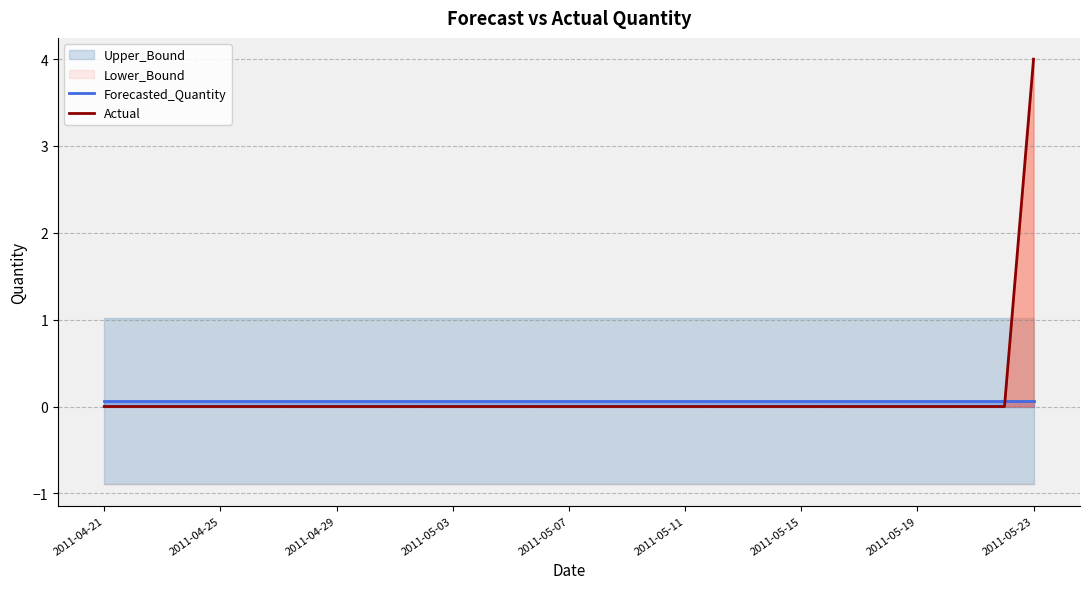

After their last crossing, which series has the higher values: Forecasted_Quantity or Actual?

Actual